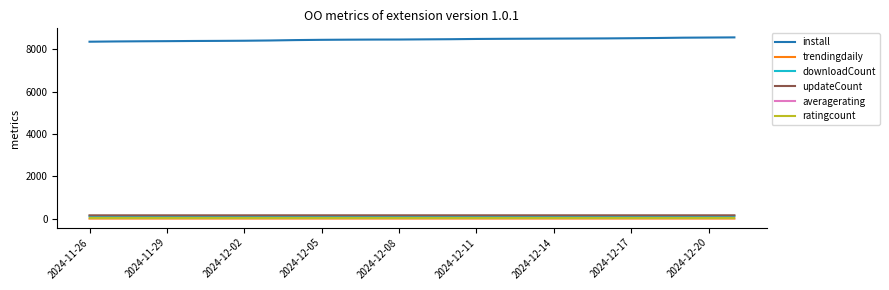

Does the chart have visible grid lines?

No